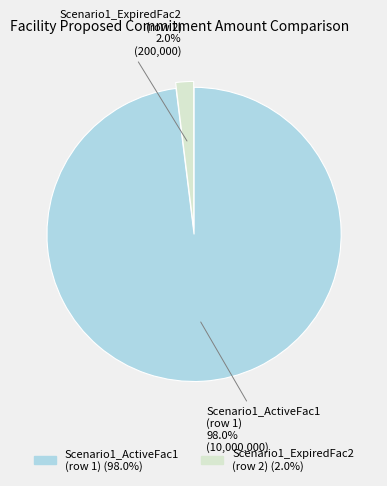

Combined, do Scenario1_ActiveFac1 (row 1) and Scenario1_ExpiredFac2 (row 2) account for over 50%?

Yes